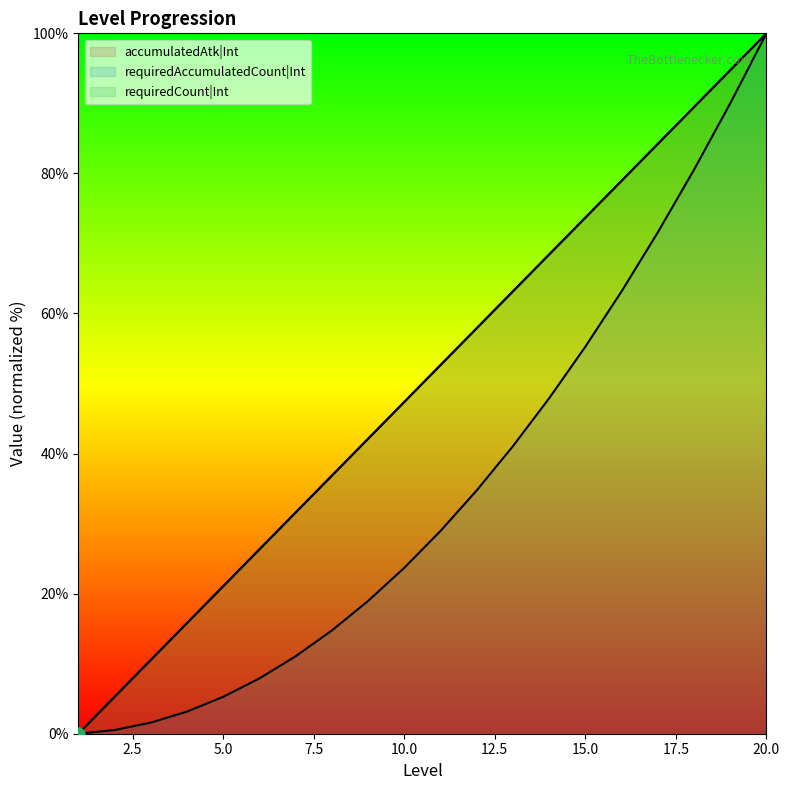

The value of requiredCount|Int at 17 is 133.2. True or false?

False